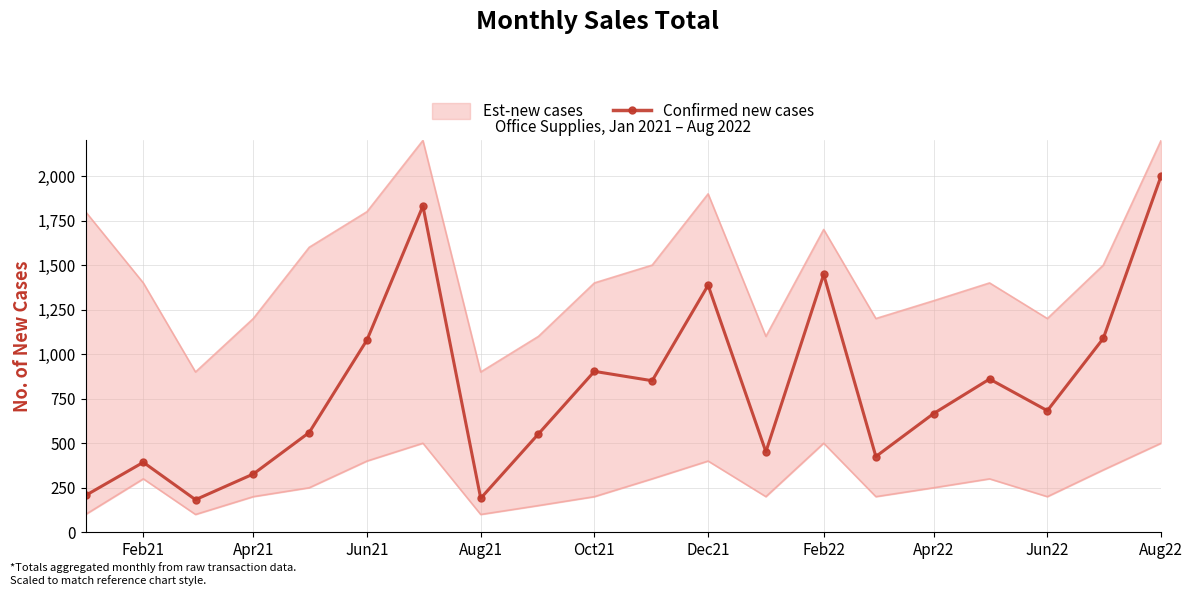

True or false: Confirmed new cases has more than 0 interior local peaks.

True